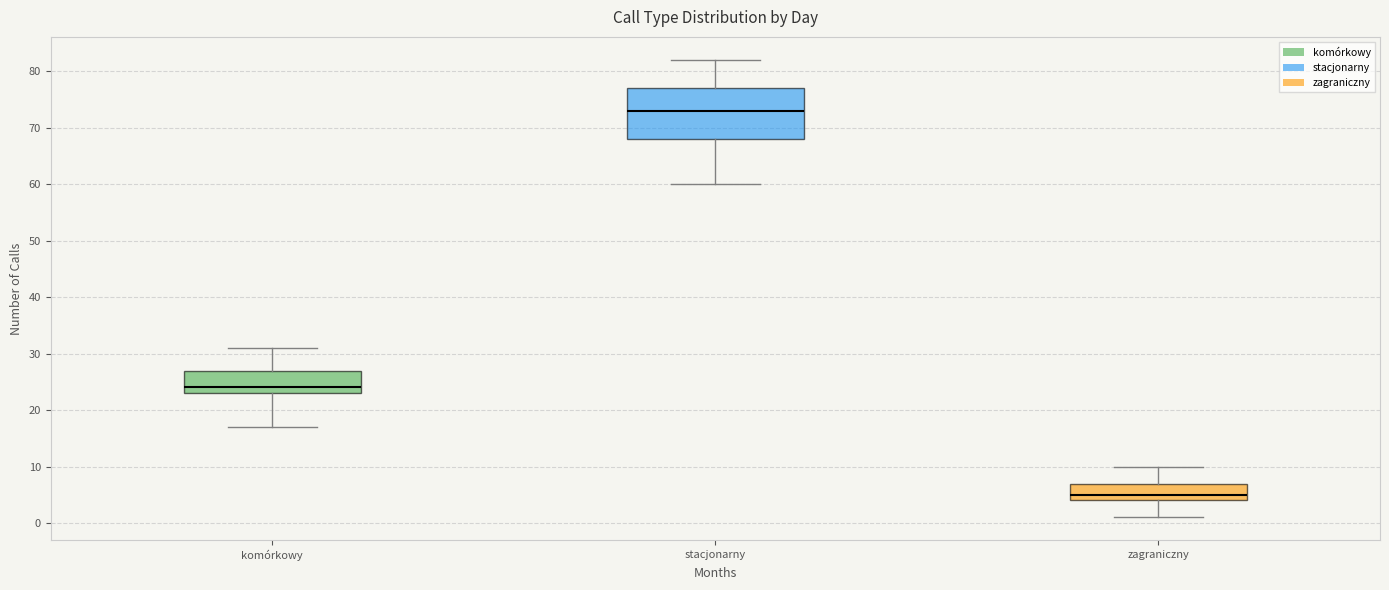

Reading left to right, transcribe this box plot: for each box, give where its median line is, the range the box spans, and where its two whiskers end, as read against the y-axis. The values are not printed on the chart, so give them approximately, as read against the axis.

komórkowy: median 24, box 23 to 27, whiskers 17 to 31
stacjonarny: median 73, box 68 to 77, whiskers 60 to 82
zagraniczny: median 5, box 4 to 7, whiskers 1 to 10